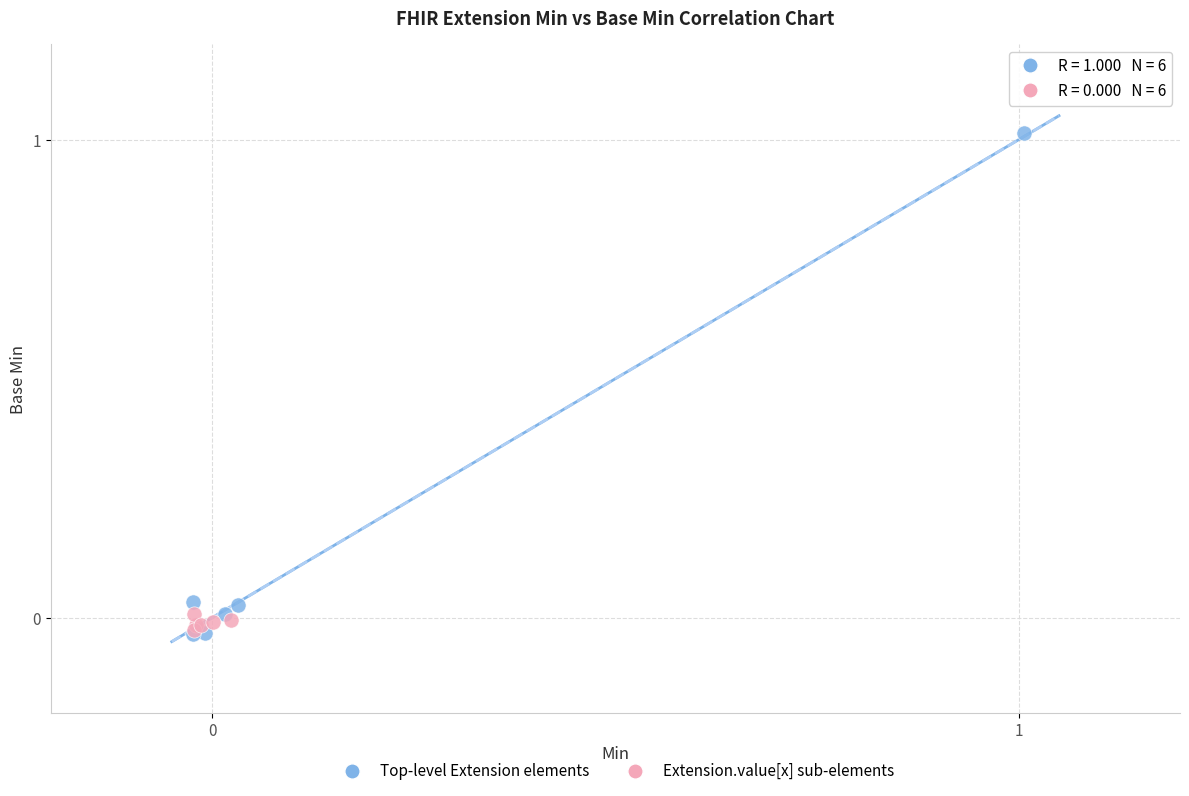

Which series has the widest spread of Y values?

Top-level Extension elements